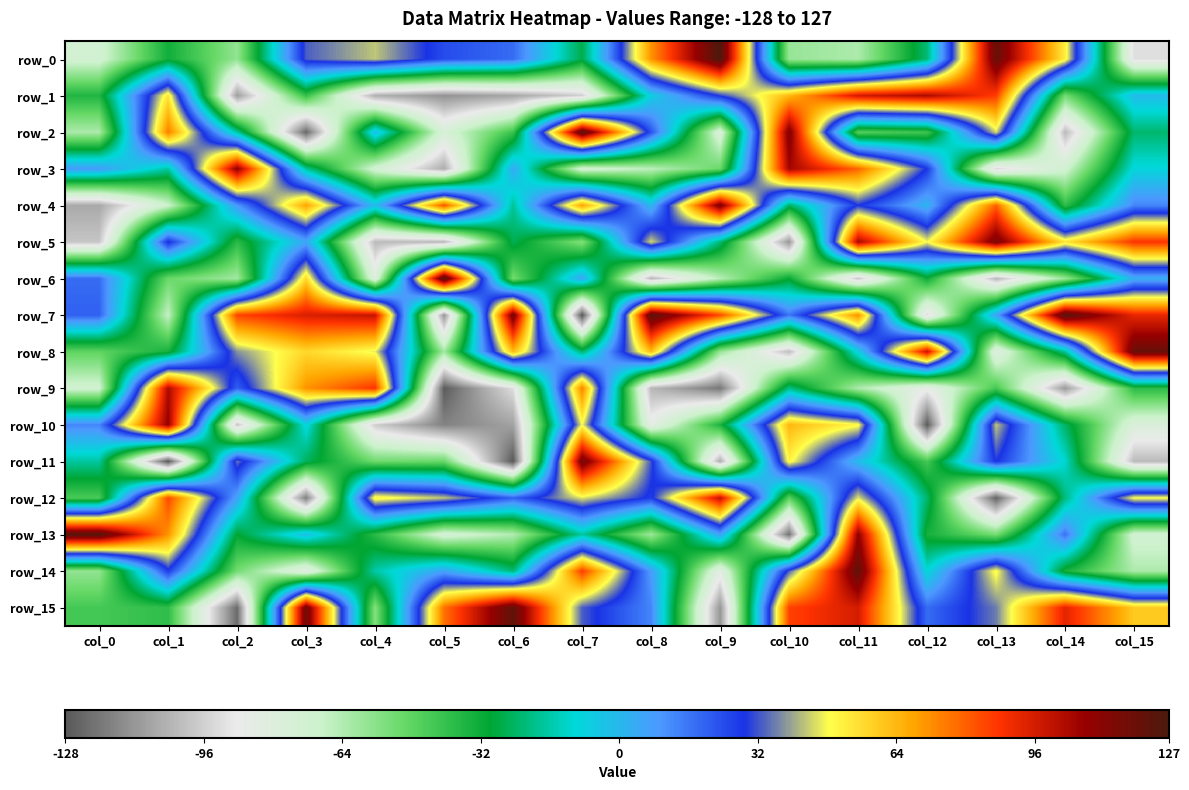

Rank the series by their maximum value, from lowest to highest.

row_12, row_1, row_9, row_10, row_3, row_4, row_5, row_11, row_8, row_14, row_15, row_2, row_7, row_13, row_6, row_0